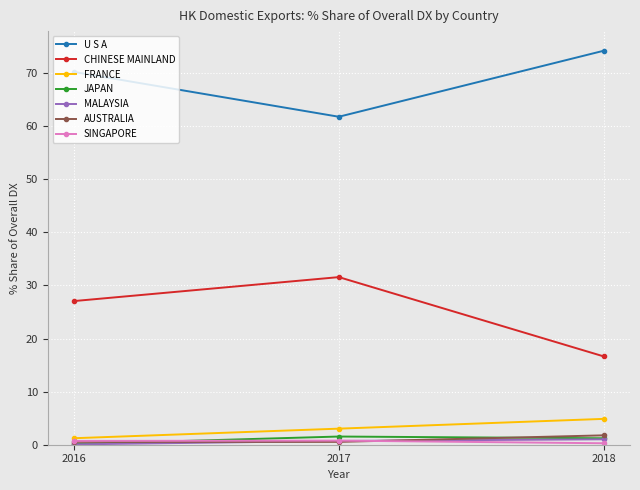

True or false: U S A has a value of 27.6 at 2017.

False